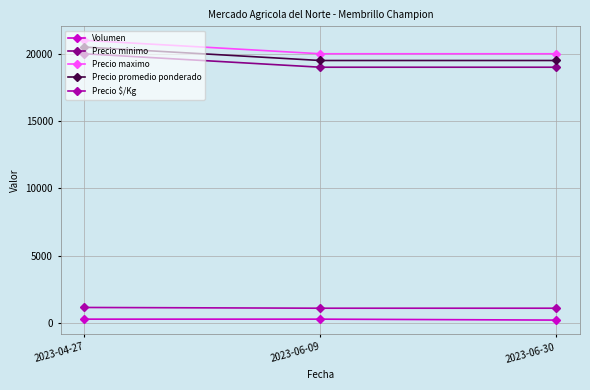

What is the greatest value displayed?

21000